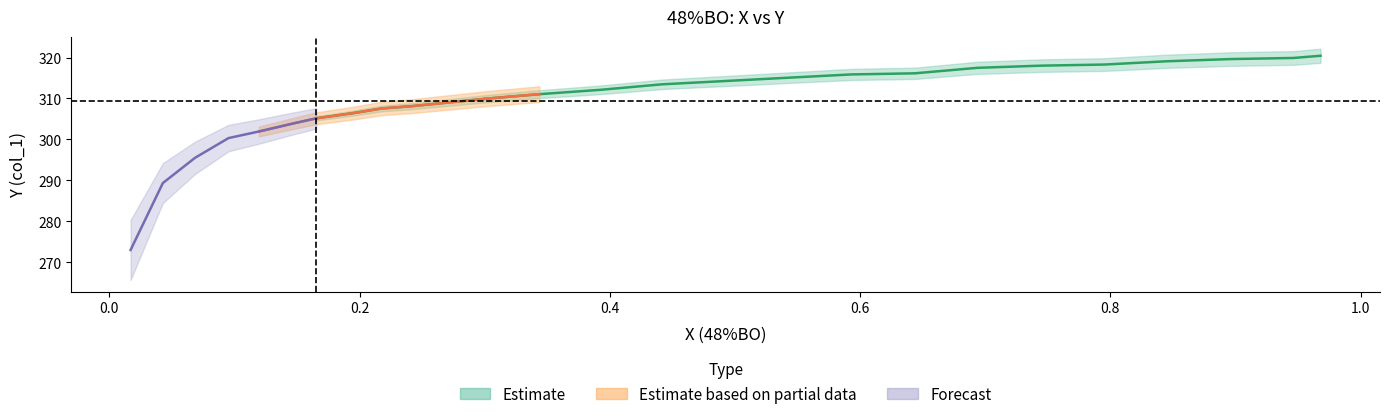

What is the difference between the maximum and minimum values in the X series?

1.0